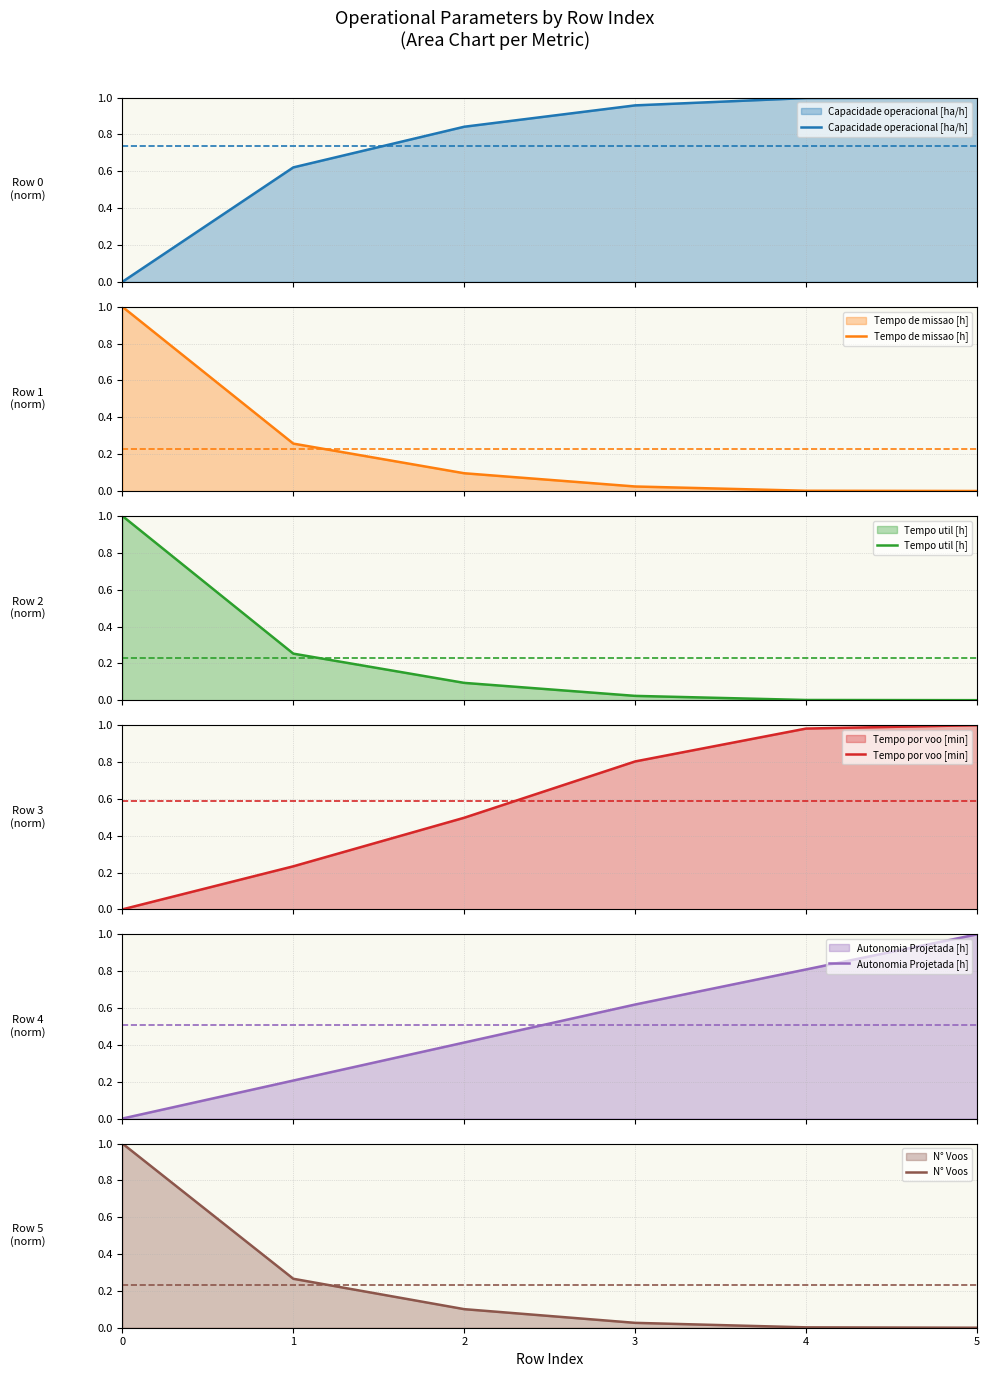

Rank the series at 2 from lowest to highest value.

Tempo util [h], Tempo de missao [h], N° Voos, Autonomia Projetada [h], Tempo por voo [min], Capacidade operacional [ha/h]